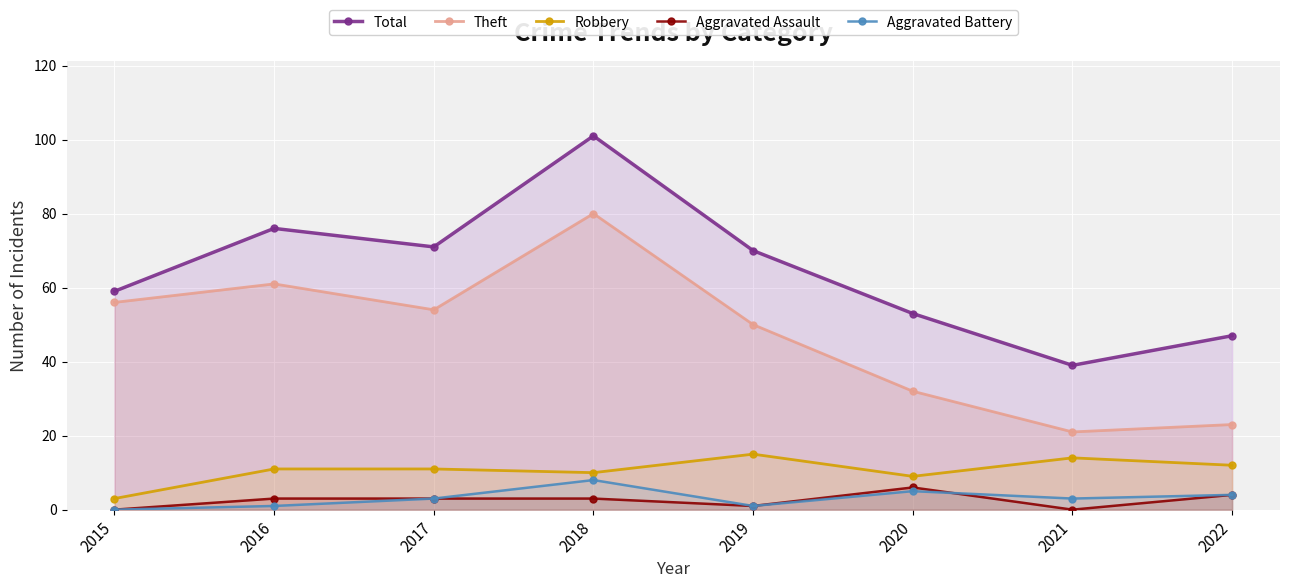

The Aggravated Assault series shows 5 at 2018. True or false?

False